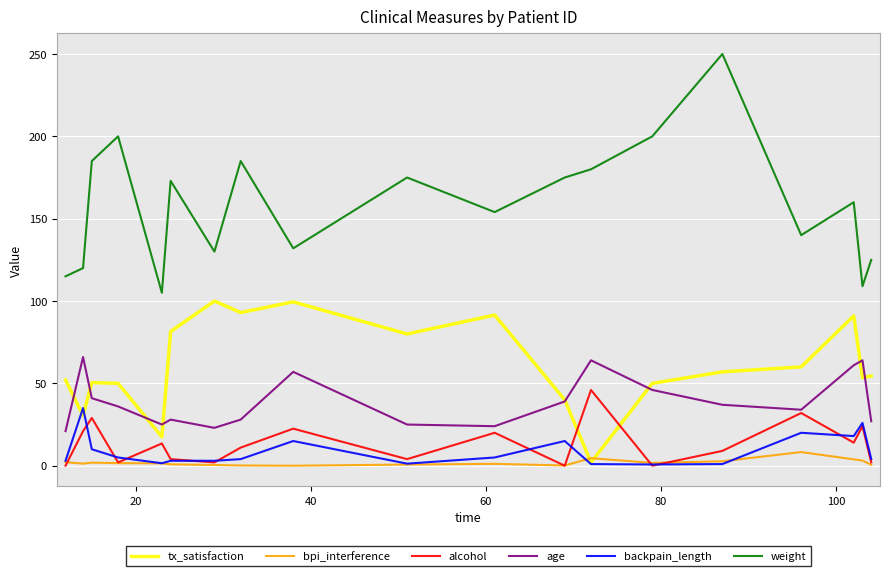

Which series has the largest total across all categories?

weight